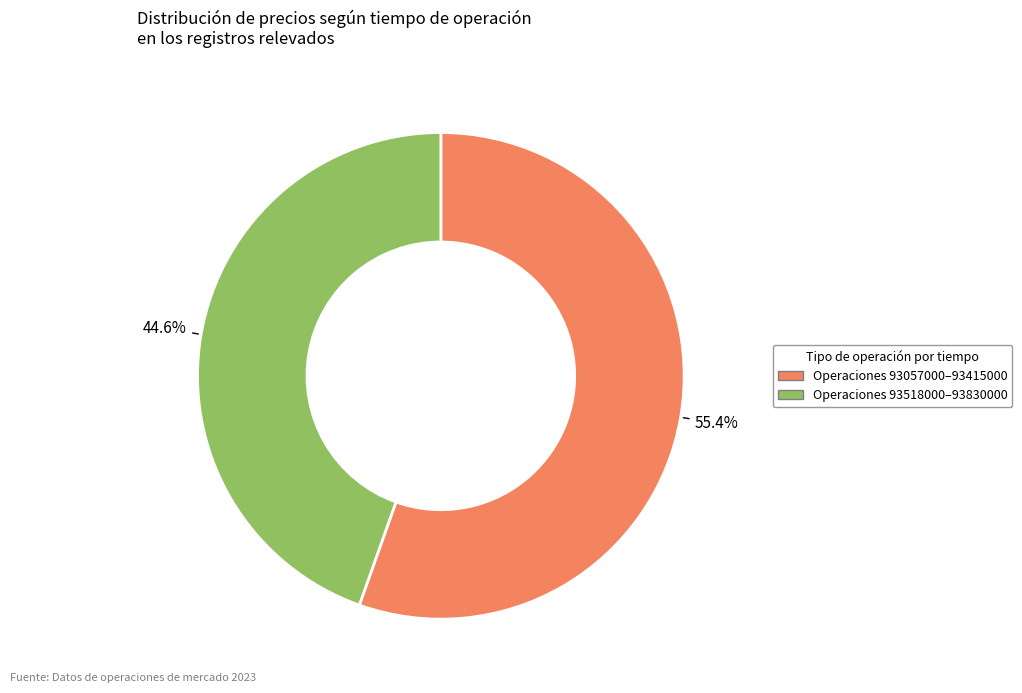

Is there a majority slice in this chart?

Yes